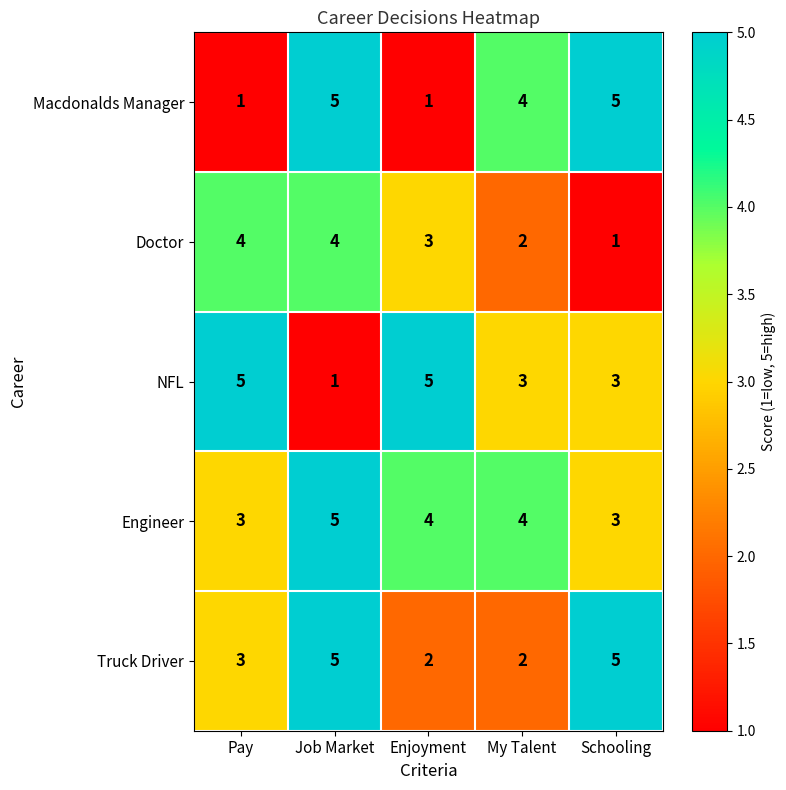

Count the number of data series in this chart.

5